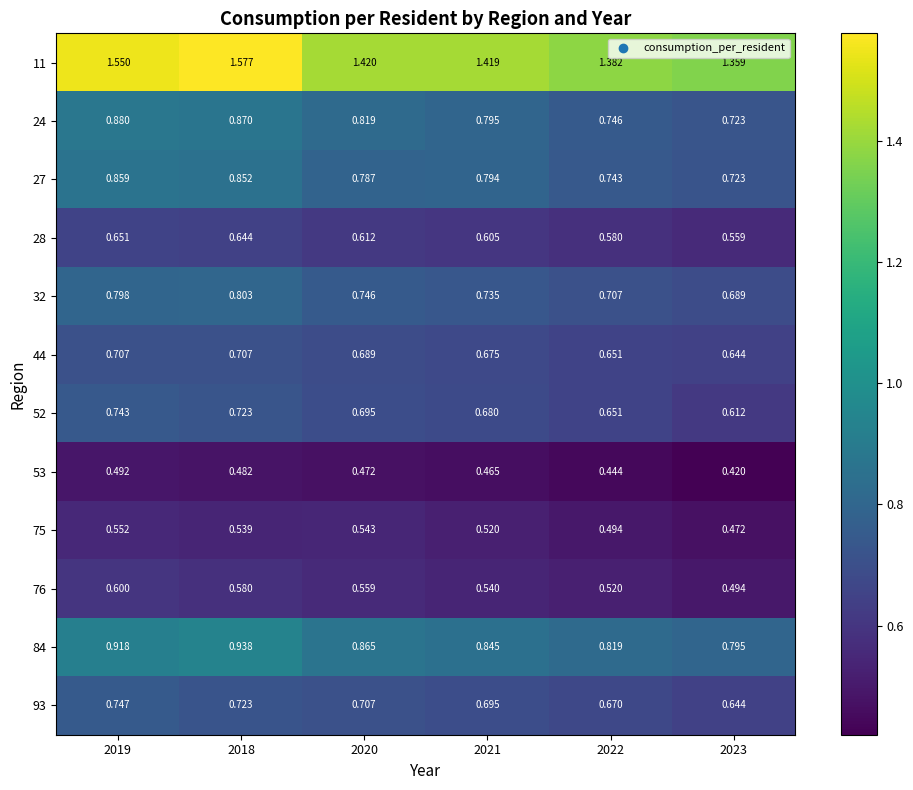

Reading left to right, transcribe all the data shown in this chart.

11: 2019=1.6	2018=1.6	2020=1.4	2021=1.4	2022=1.4	2023=1.4
24: 2019=0.9	2018=0.9	2020=0.8	2021=0.8	2022=0.7	2023=0.7
27: 2019=0.9	2018=0.9	2020=0.8	2021=0.8	2022=0.7	2023=0.7
28: 2019=0.7	2018=0.6	2020=0.6	2021=0.6	2022=0.6	2023=0.6
32: 2019=0.8	2018=0.8	2020=0.7	2021=0.7	2022=0.7	2023=0.7
44: 2019=0.7	2018=0.7	2020=0.7	2021=0.7	2022=0.7	2023=0.6
52: 2019=0.7	2018=0.7	2020=0.7	2021=0.7	2022=0.7	2023=0.6
53: 2019=0.5	2018=0.5	2020=0.5	2021=0.5	2022=0.4	2023=0.4
75: 2019=0.6	2018=0.5	2020=0.5	2021=0.5	2022=0.5	2023=0.5
76: 2019=0.6	2018=0.6	2020=0.6	2021=0.5	2022=0.5	2023=0.5
84: 2019=0.9	2018=0.9	2020=0.9	2021=0.8	2022=0.8	2023=0.8
93: 2019=0.7	2018=0.7	2020=0.7	2021=0.7	2022=0.7	2023=0.6